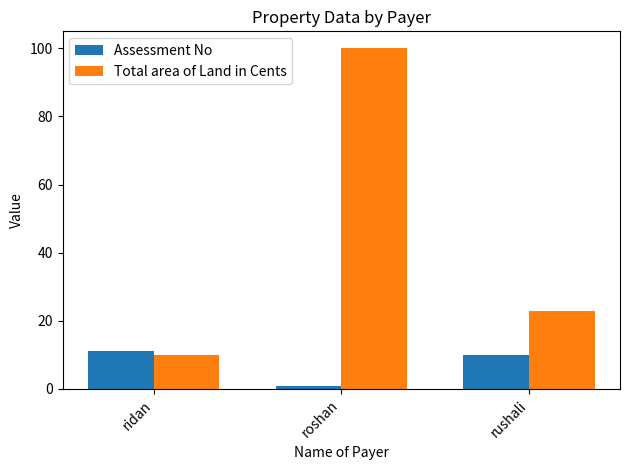

Which series changed the most between roshan and rushali?

Total area of Land in Cents